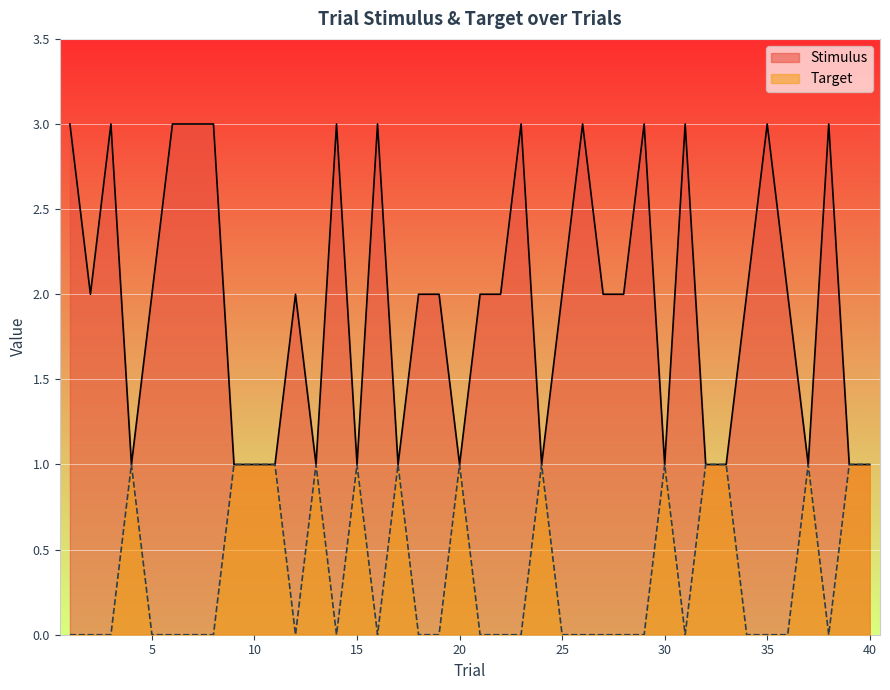

Reading left to right, extract all data points from this chart.

Stimulus: 1=3	2=2	3=3	4=1	5=2	6=3	7=3	8=3	9=1	10=1	11=1	12=2	13=1	14=3	15=1	16=3	17=1	18=2	19=2	20=1	21=2	22=2	23=3	24=1	25=2	26=3	27=2	28=2	29=3	30=1	31=3	32=1	33=1	34=2	35=3	36=2	37=1	38=3	39=1	40=1
Target: 1=0	2=0	3=0	4=1	5=0	6=0	7=0	8=0	9=1	10=1	11=1	12=0	13=1	14=0	15=1	16=0	17=1	18=0	19=0	20=1	21=0	22=0	23=0	24=1	25=0	26=0	27=0	28=0	29=0	30=1	31=0	32=1	33=1	34=0	35=0	36=0	37=1	38=0	39=1	40=1